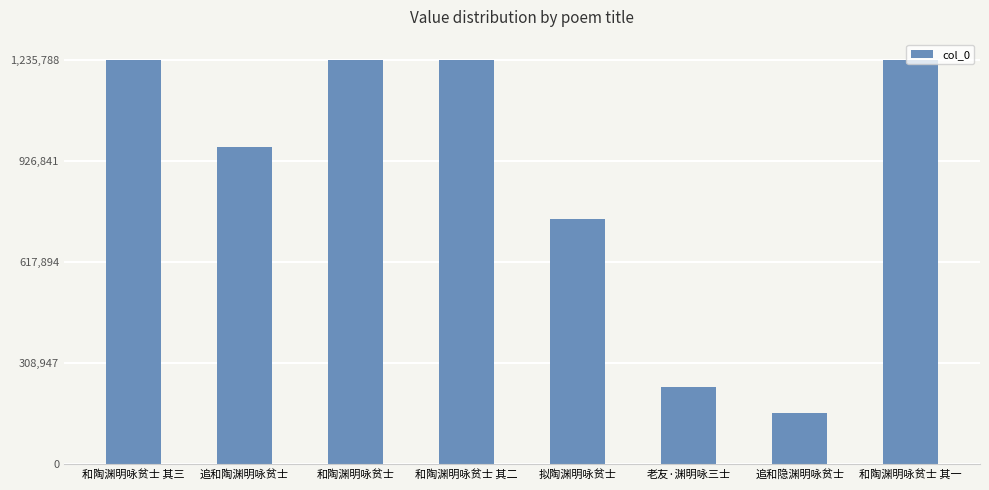

Approximately how many times larger is the value at 追和隐渊明咏贫士 compared to 拟陶渊明咏贫士?

0.2